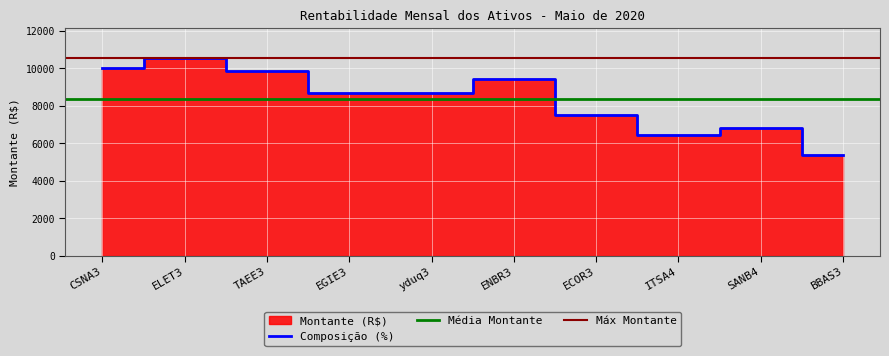

List the labels in order of Composição value, smallest first.

BBAS3, ITSA4, SANB4, ECOR3, EGIE3, yduq3, ENBR3, TAEE3, CSNA3, ELET3